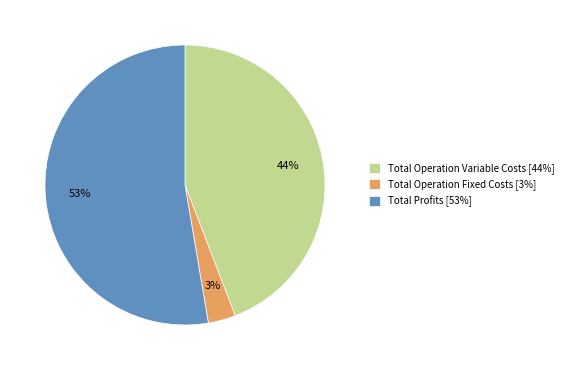

Is it true that Total Operation Variable Costs [44%] is 50% of the pie?

False